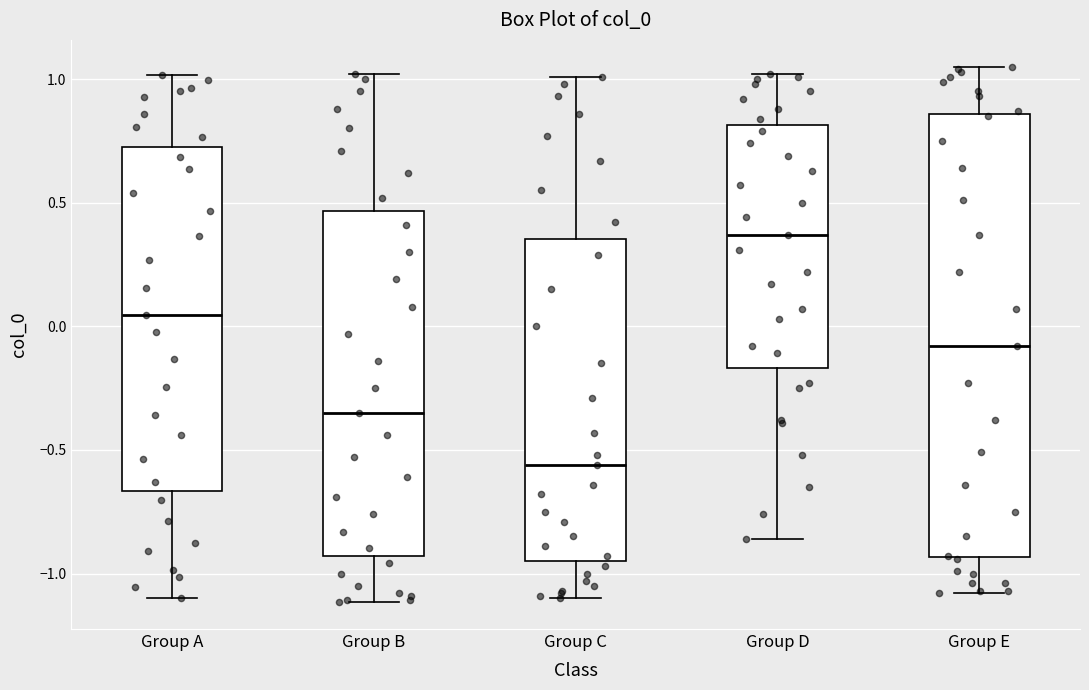

Which box has the lowest median line?

Group C